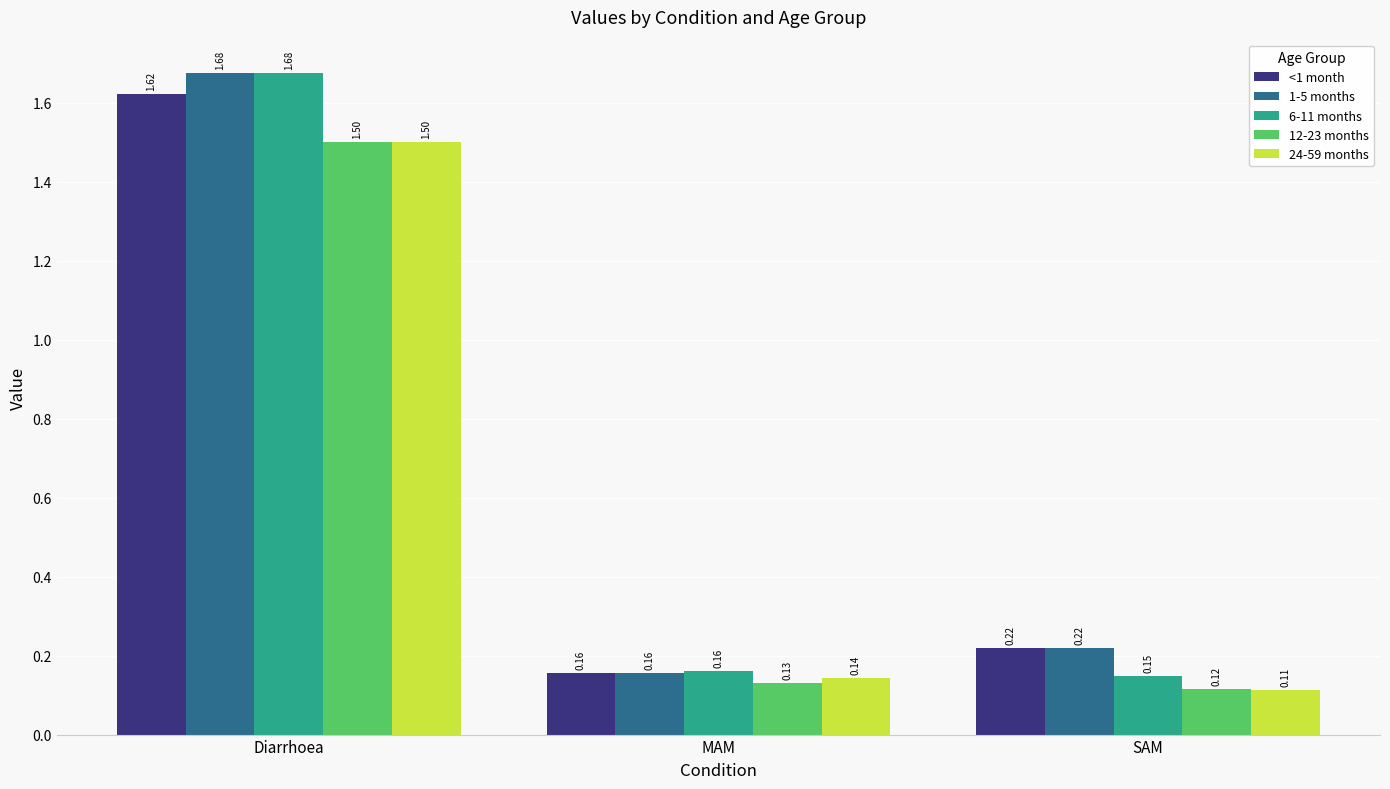

What is the label of the 1st bar from the right?

SAM